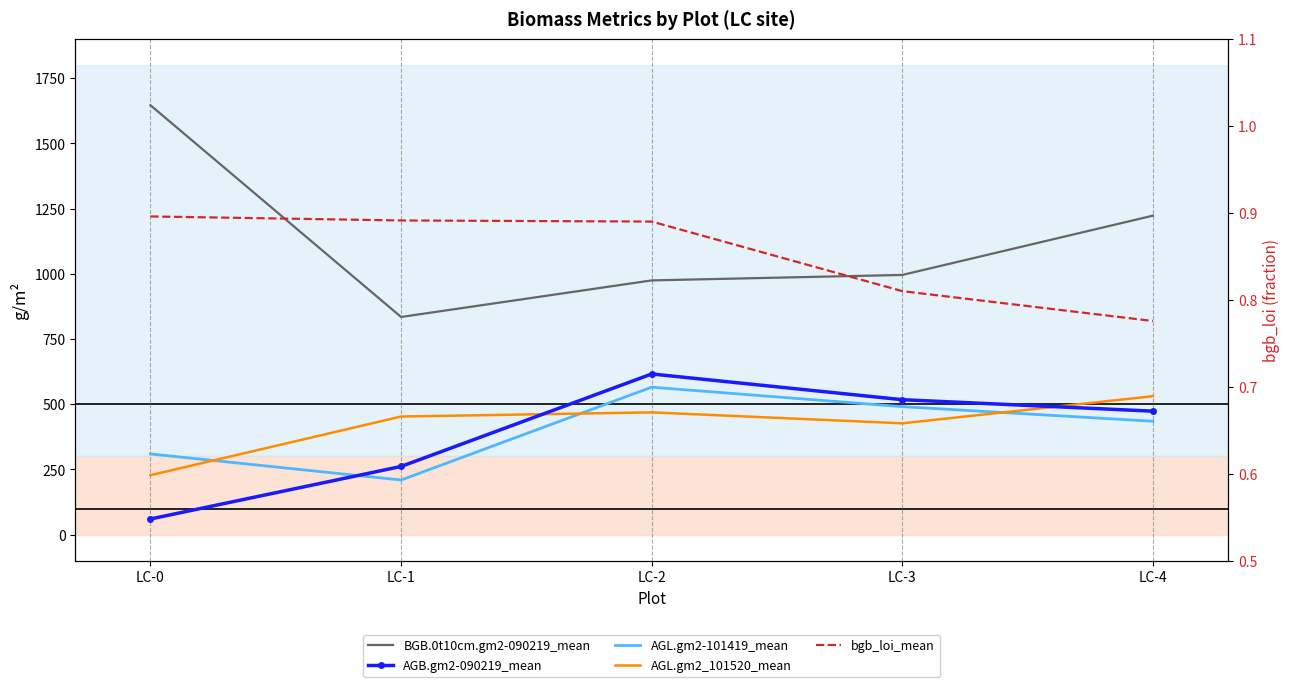

At which label does AGL.gm2-101419_mean reach its minimum?

LC-1